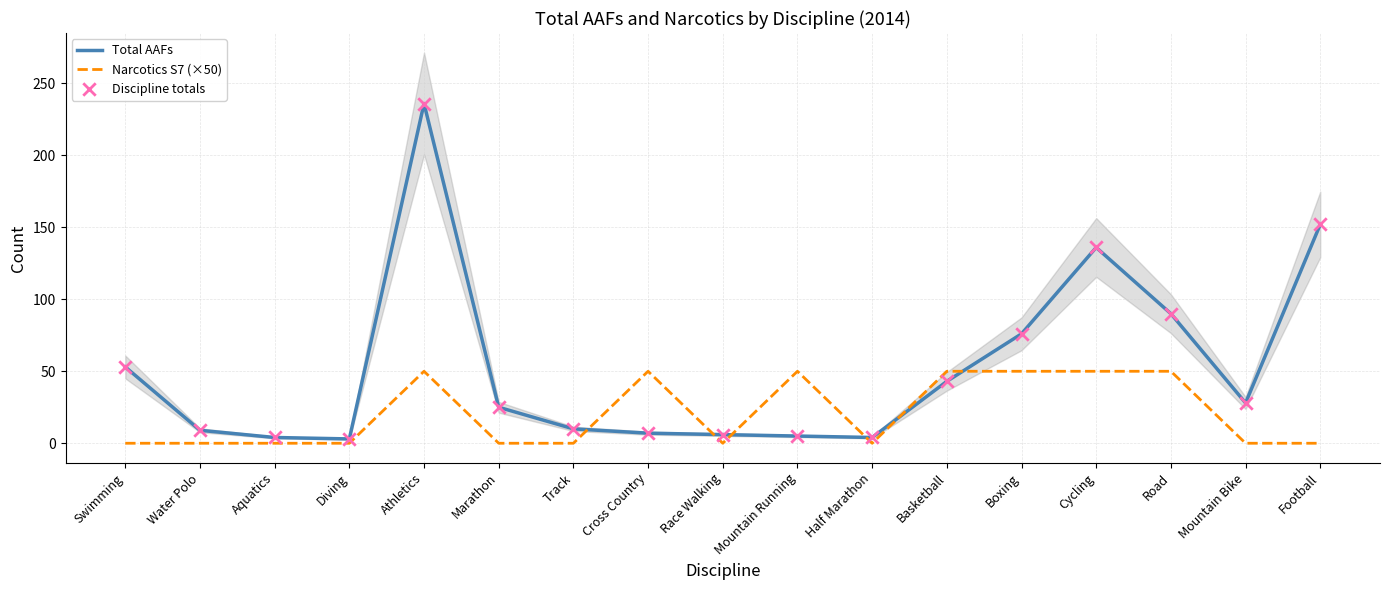

Which series reaches the maximum Y coordinate?

Total AAFs